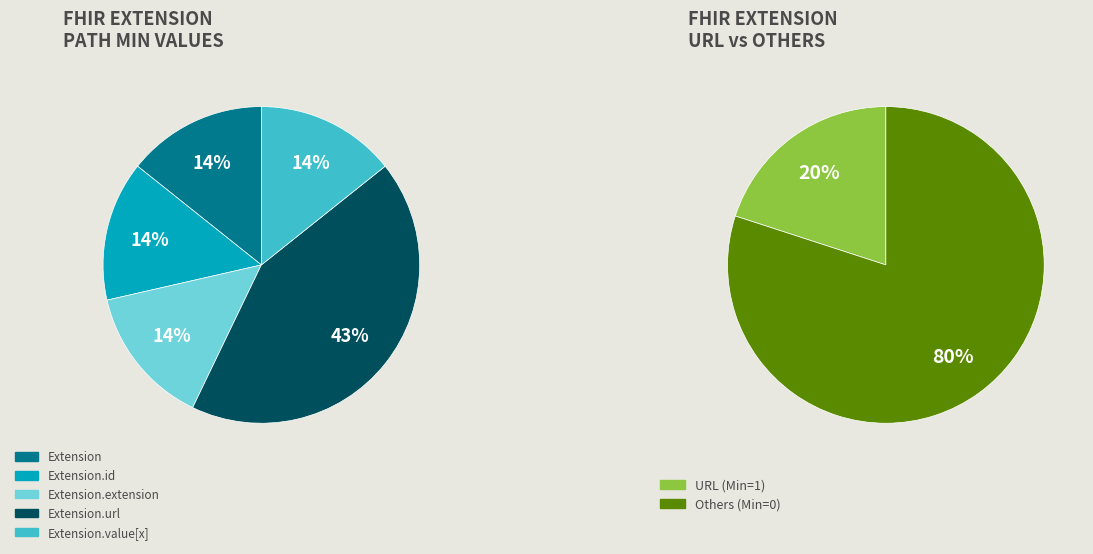

Which category has the smallest portion of the pie?

Extension